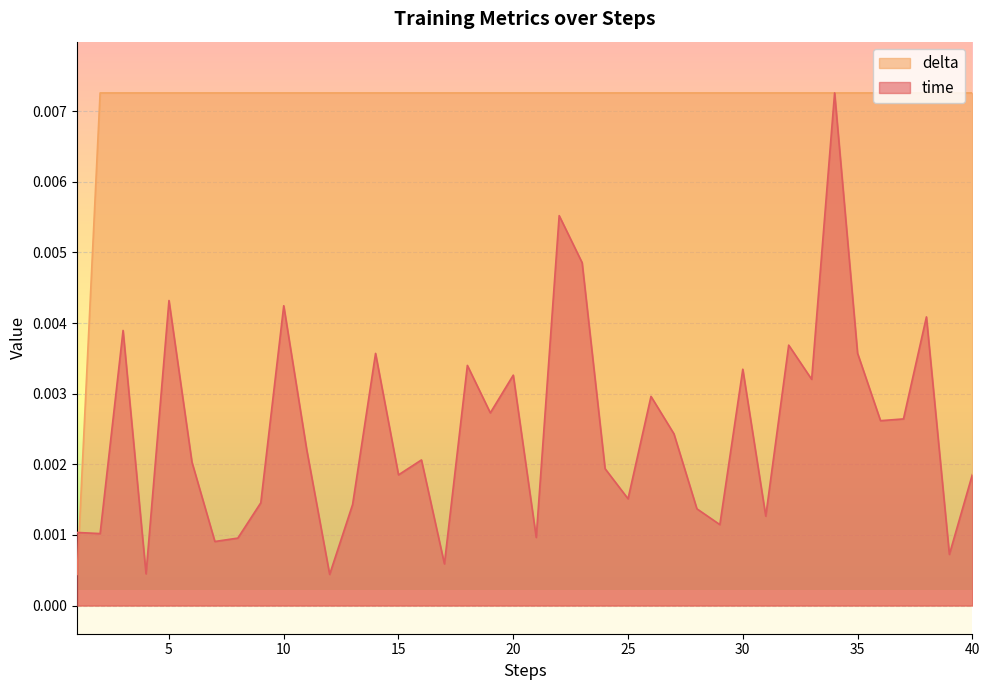

How many intersections are there between delta and time?

1